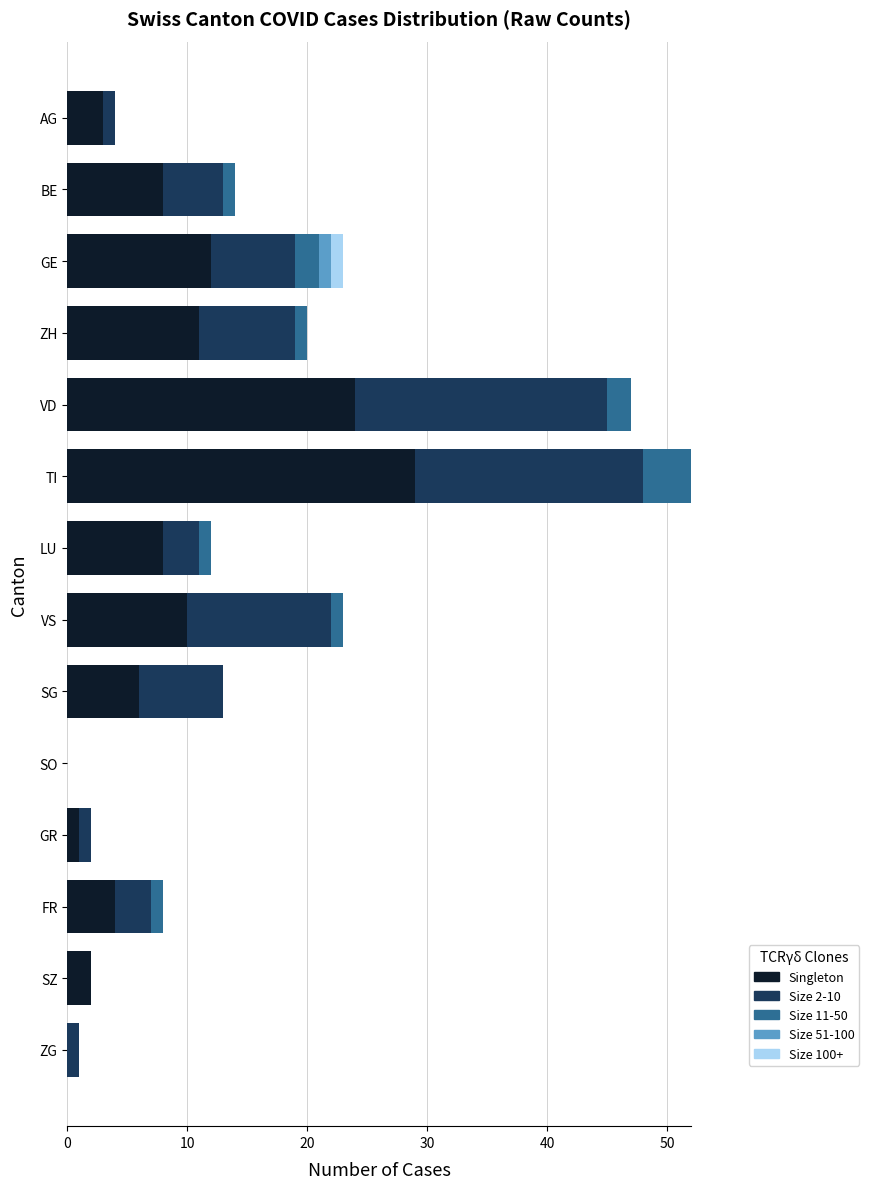

True or false: Singleton has a value of 0 at SO.

True